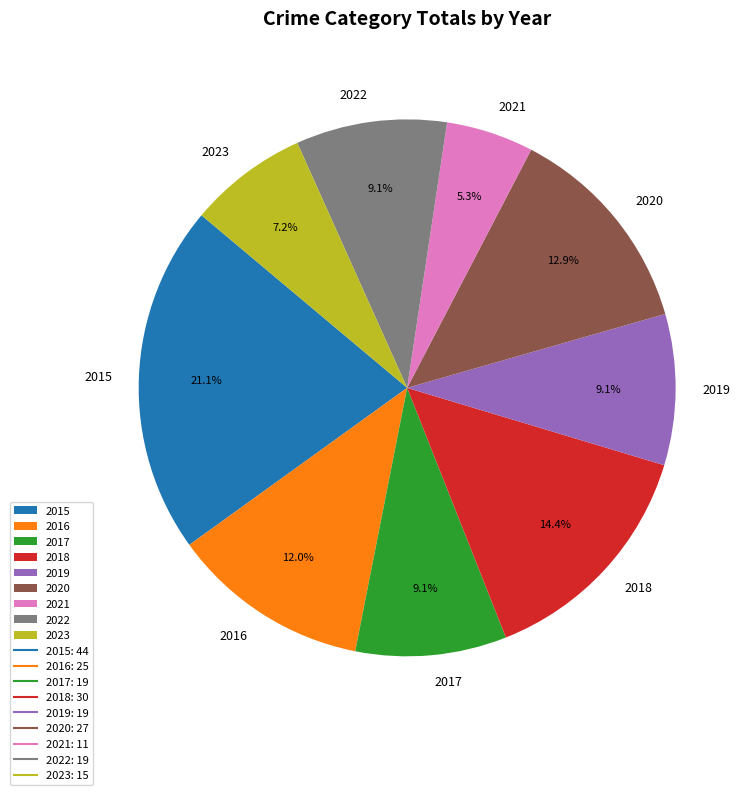

What is the largest slice in the pie chart?

2015